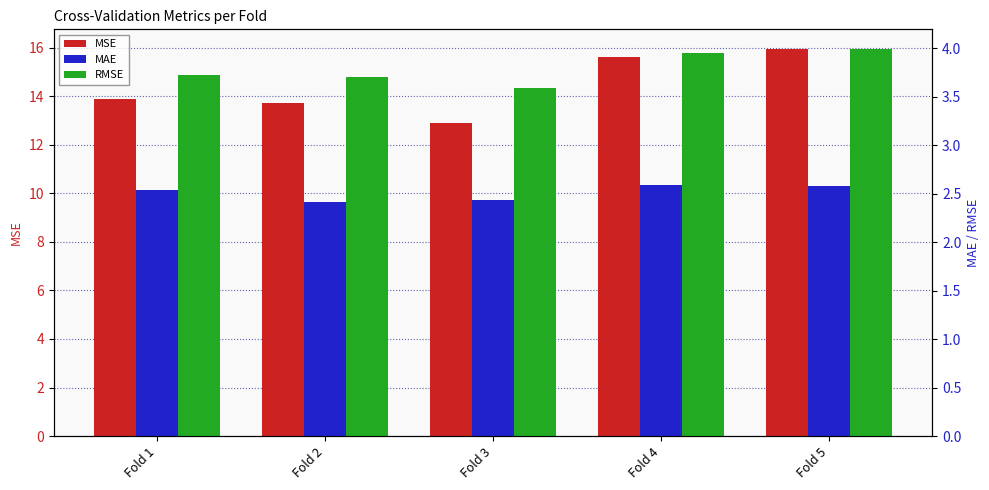

What is the value of the RMSE bar at the 4th from the left?

4.0